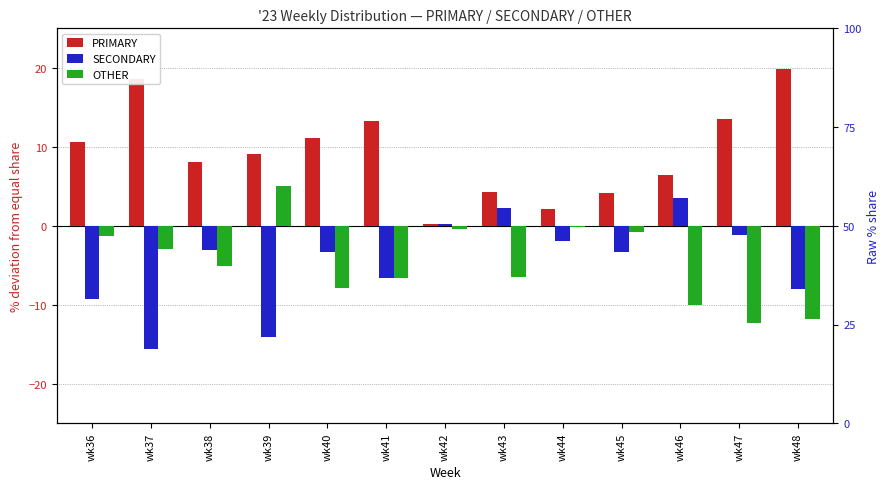

Is the value of OTHER at wk41 greater than the value of SECONDARY at wk47?

No